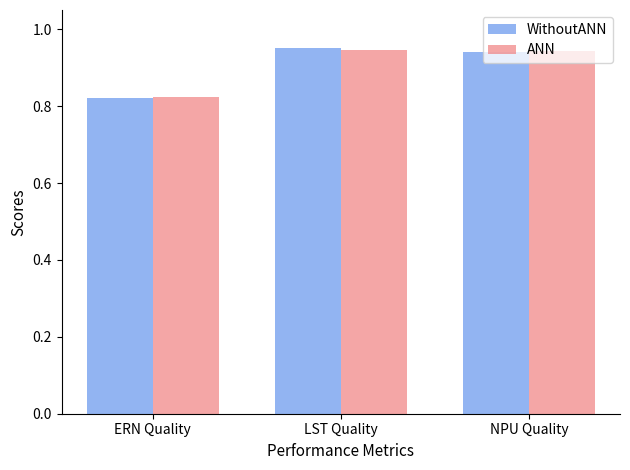

Is it true that WithoutANN equals 1.4 at LST Quality?

False